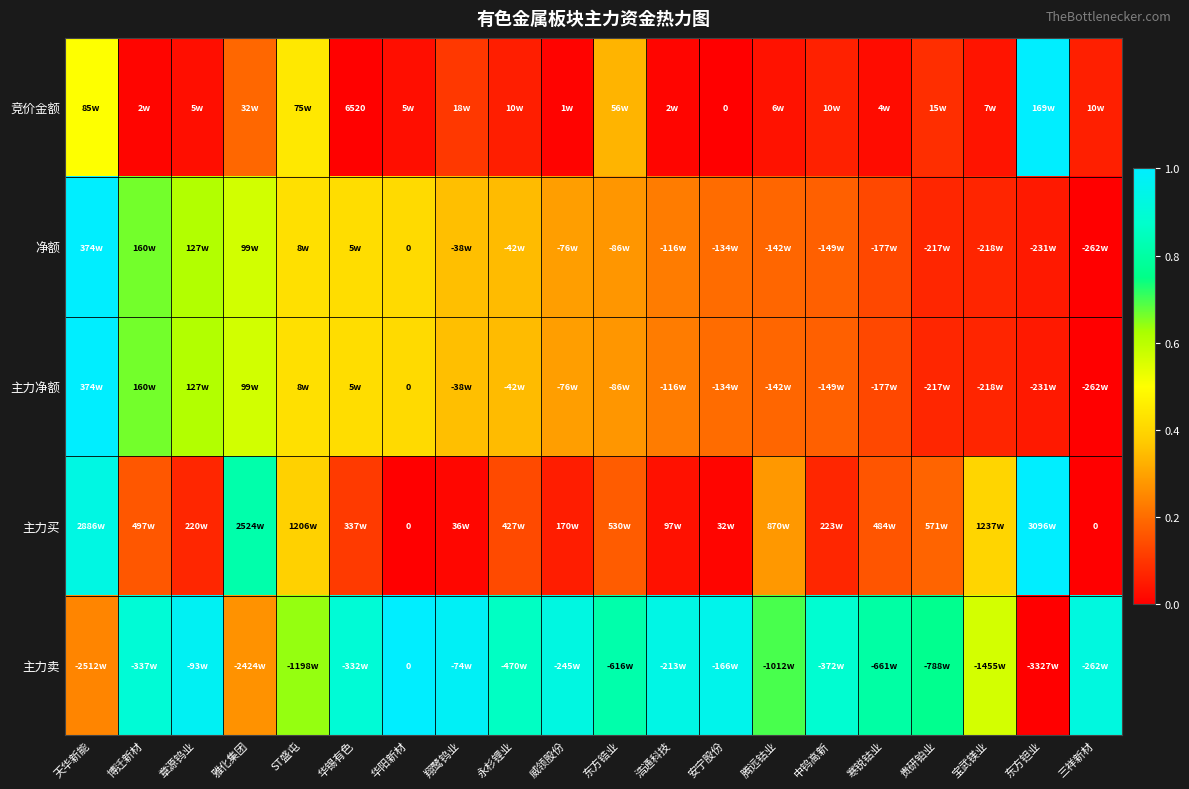

Which category has the highest value across all series?

东方钽业